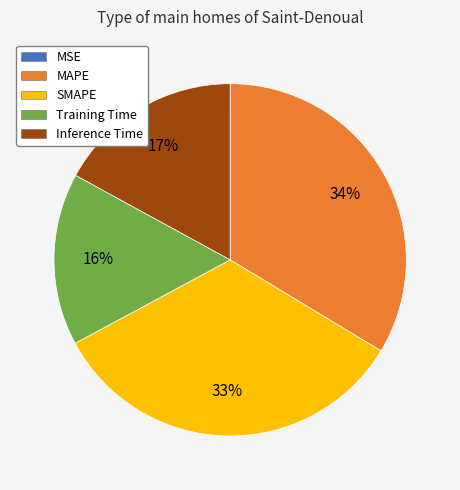

Is there a majority slice in this chart?

No